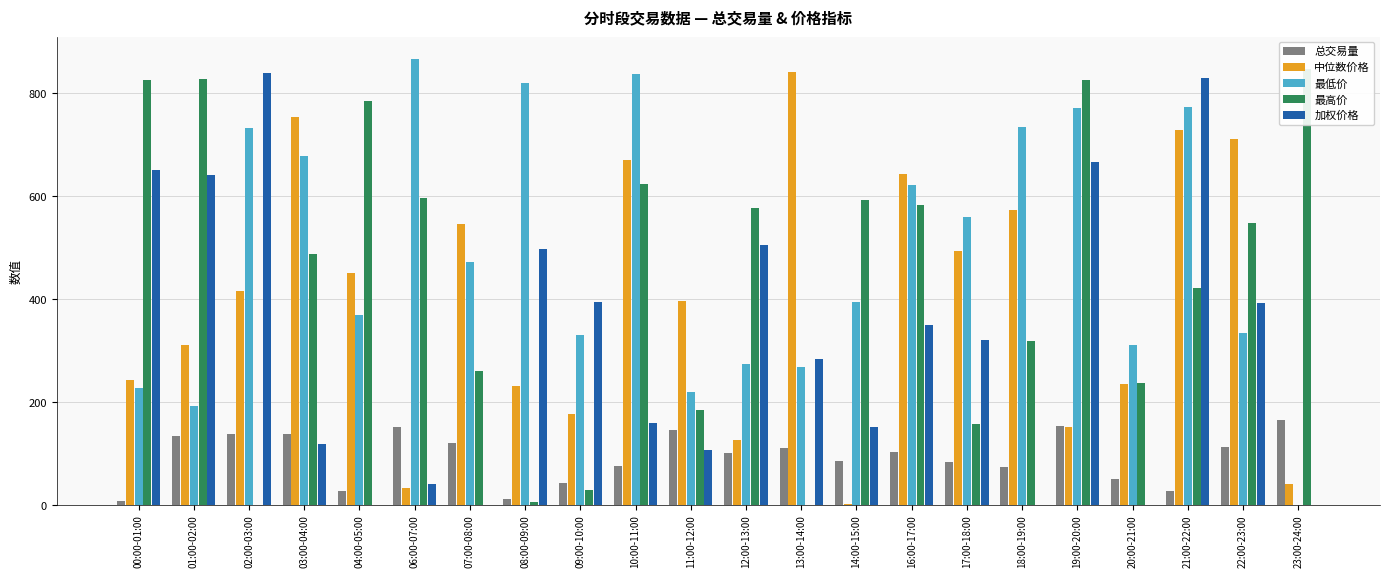

How many distinct data groups are displayed?

5